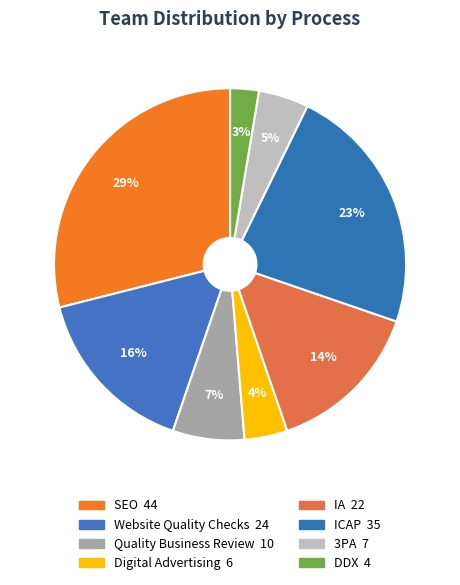

The ICAP slice represents 12% of the pie. True or false?

False